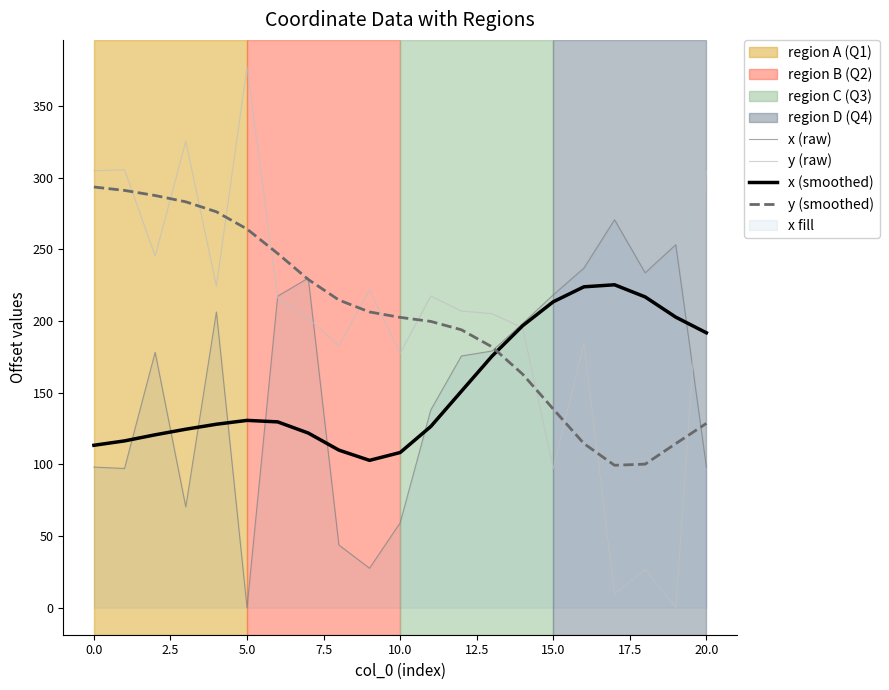

Reading left to right, transcribe all the data shown in this chart.

x (raw): 98.1	97.1	178.2	70.3	206.3	0.0	217.4	230.0	43.7	27.5	59.2	137.9	175.6	179.1	198.3	218.3	236.9	270.6	233.7	253.3	98.1
y (raw): 304.9	305.6	245.3	325.4	224.4	377.3	216.1	201.8	182.9	221.7	177.4	217.4	207.0	205.2	195.2	97.1	184.2	9.4	26.7	0.0	304.9
x (smoothed): 113.3	116.4	120.6	124.5	128.0	130.7	129.6	121.8	109.9	102.8	108.3	126.4	151.0	175.5	196.7	213.5	223.9	225.3	216.8	202.7	191.8
y (smoothed): 293.5	291.2	287.6	283.2	276.2	264.2	247.2	229.0	214.7	206.3	202.6	199.7	193.9	182.0	162.9	138.6	114.5	99.4	100.2	114.5	128.6